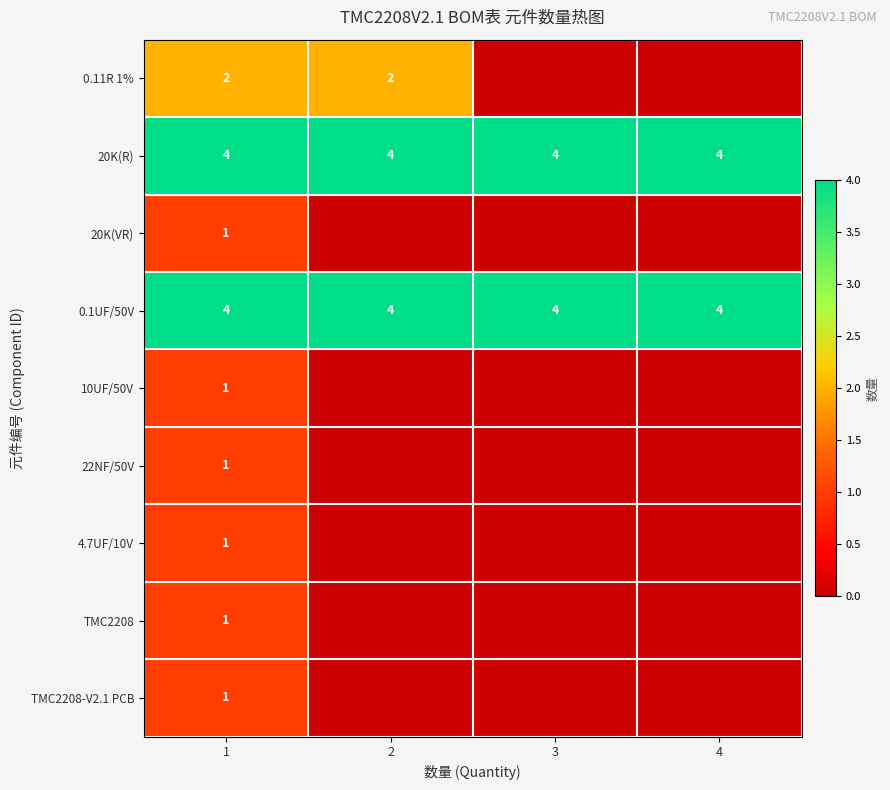

What is the sum of the 0.1UF/50V values at 1 and 4?

8